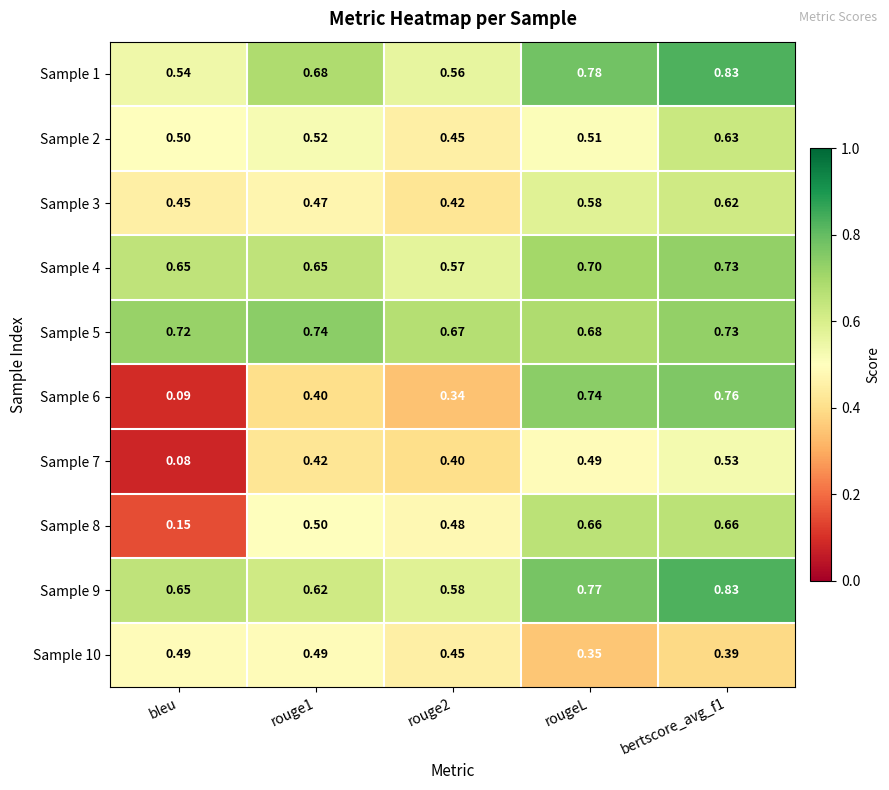

Which category has the lowest value across all series?

bleu